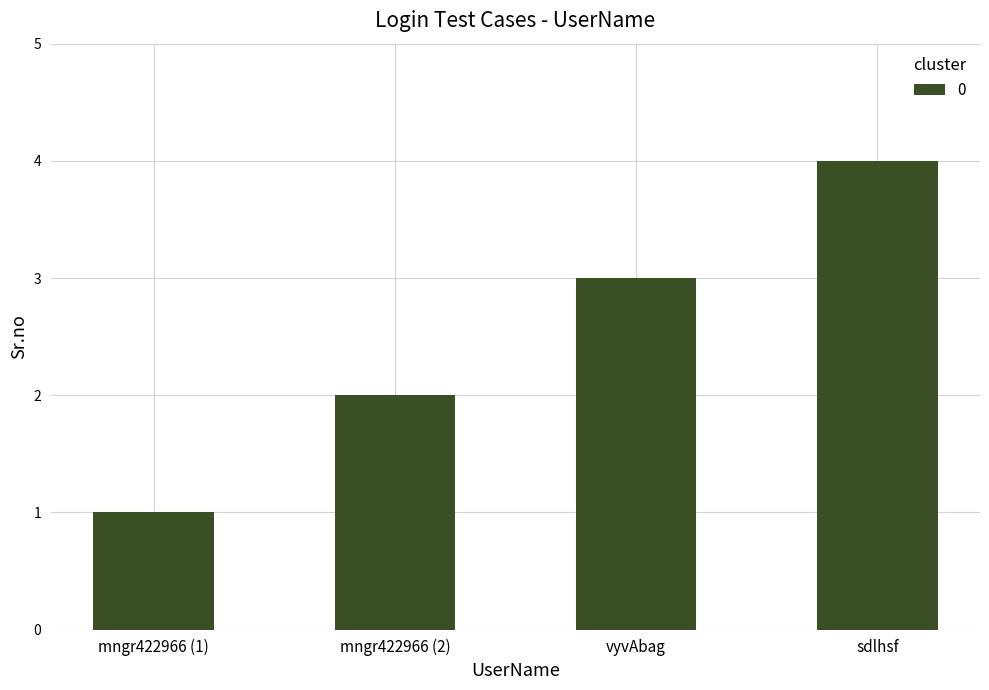

Approximately how many times larger is the value at sdlhsf compared to mngr422966 (2)?

2.0